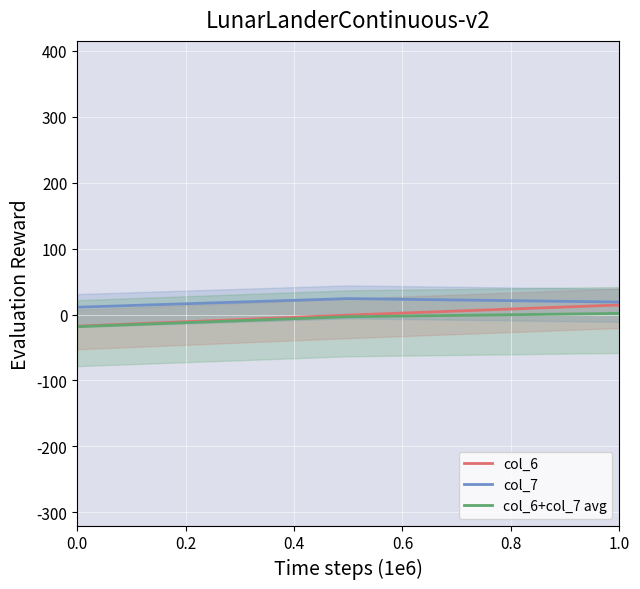

Between 1.0 and 0.0, which is larger?

1.0